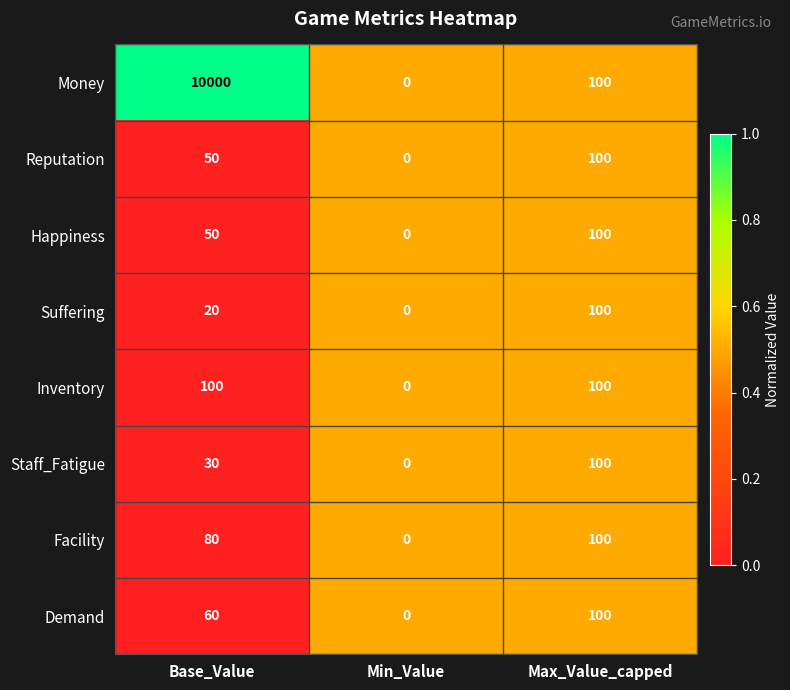

Reading left to right, extract all data points from this chart.

Money: Base_Value=10000	Min_Value=0	Max_Value_capped=100
Reputation: Base_Value=50	Min_Value=0	Max_Value_capped=100
Happiness: Base_Value=50	Min_Value=0	Max_Value_capped=100
Suffering: Base_Value=20	Min_Value=0	Max_Value_capped=100
Inventory: Base_Value=100	Min_Value=0	Max_Value_capped=100
Staff_Fatigue: Base_Value=30	Min_Value=0	Max_Value_capped=100
Facility: Base_Value=80	Min_Value=0	Max_Value_capped=100
Demand: Base_Value=60	Min_Value=0	Max_Value_capped=100